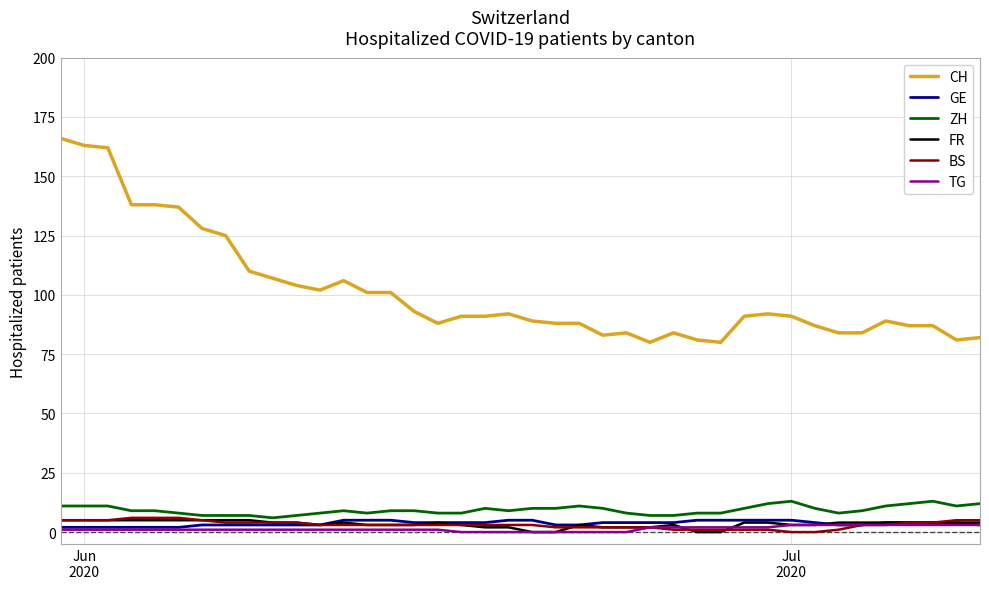

True or false: TG and ZH intersect in this chart.

False